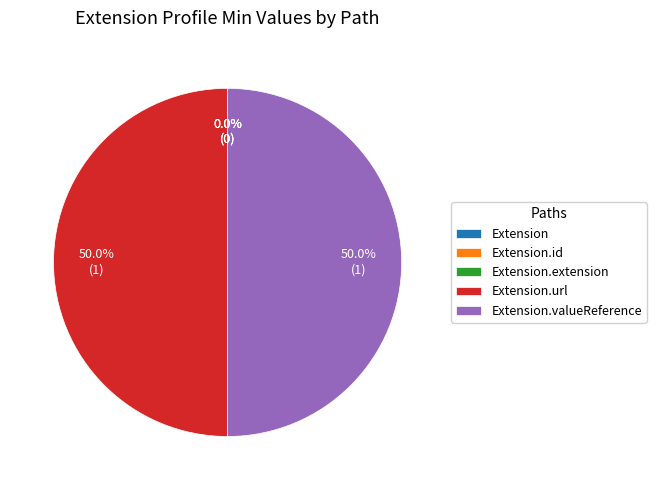

How many slices are in this pie chart?

5